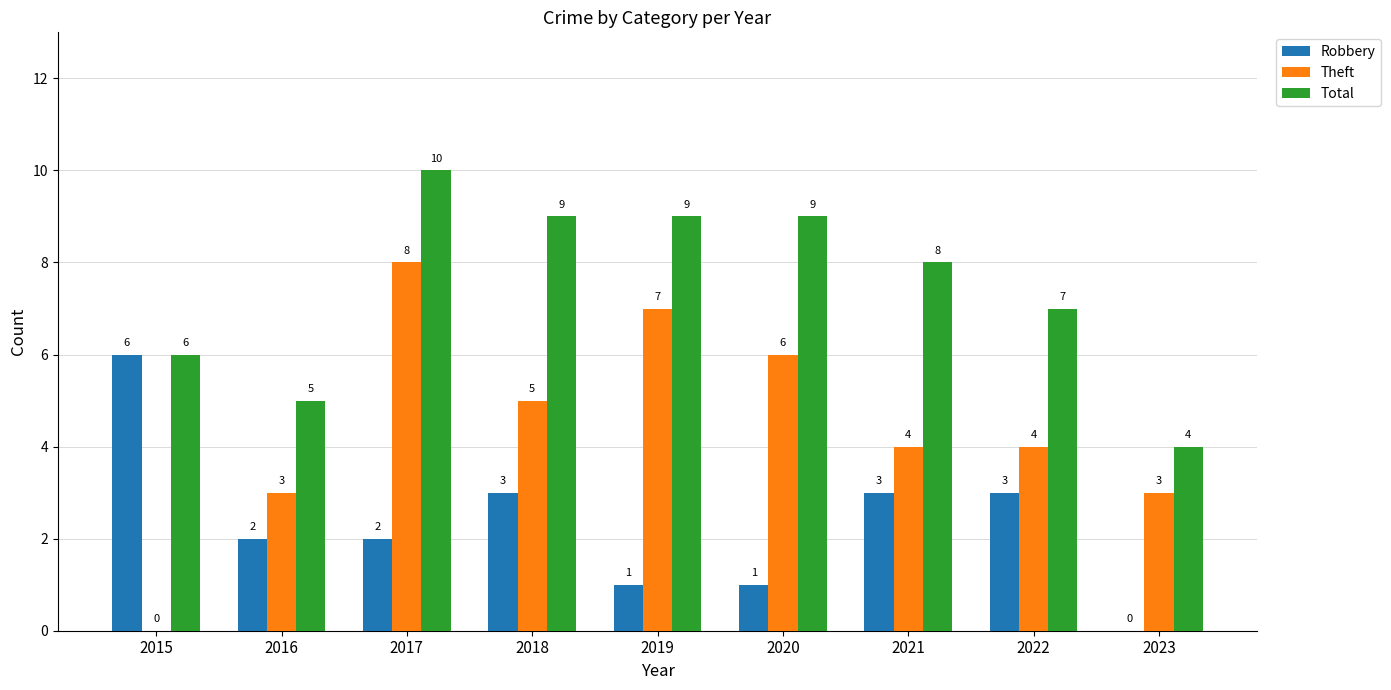

Reading left to right, what are all the values shown in this chart?

Robbery: 6	2	2	3	1	1	3	3	0
Theft: 0	3	8	5	7	6	4	4	3
Total: 6	5	10	9	9	9	8	7	4